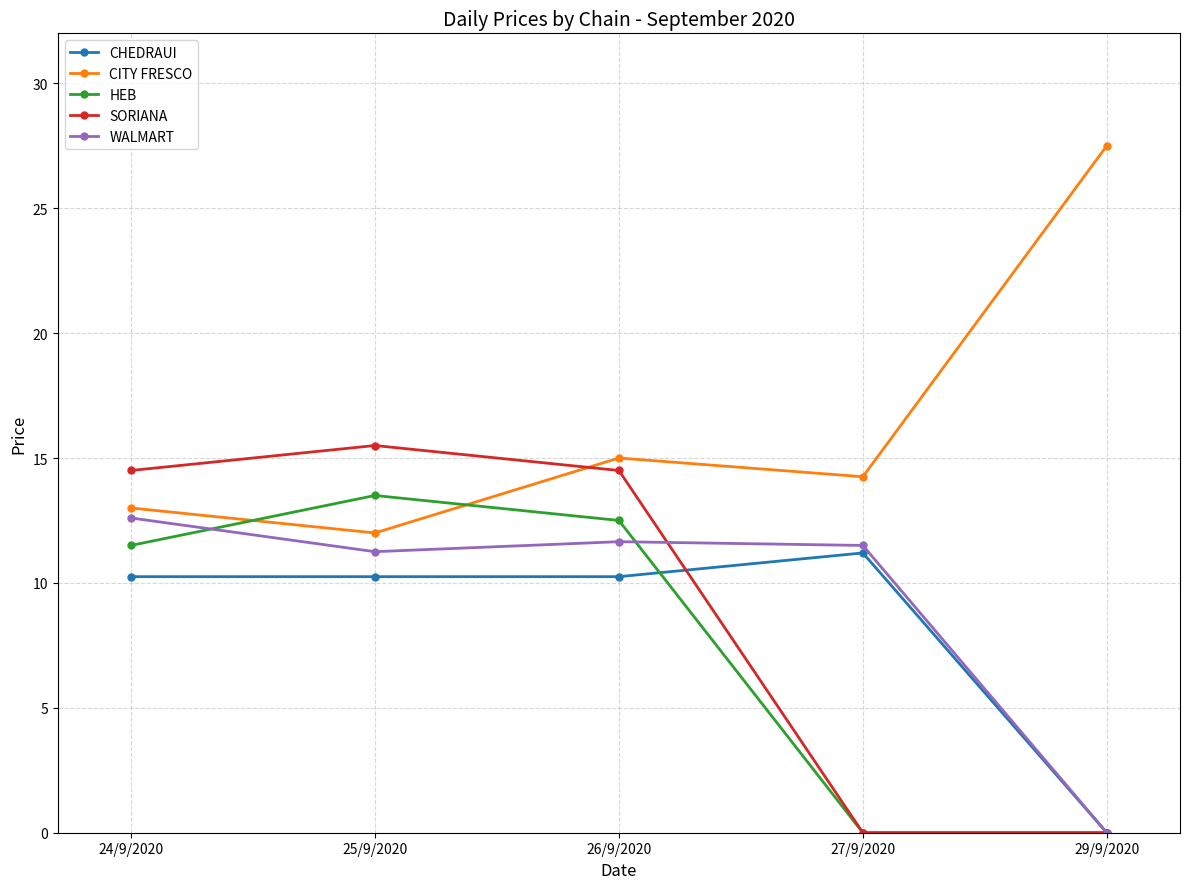

True or false: CITY FRESCO has more than 1 interior local peaks.

False